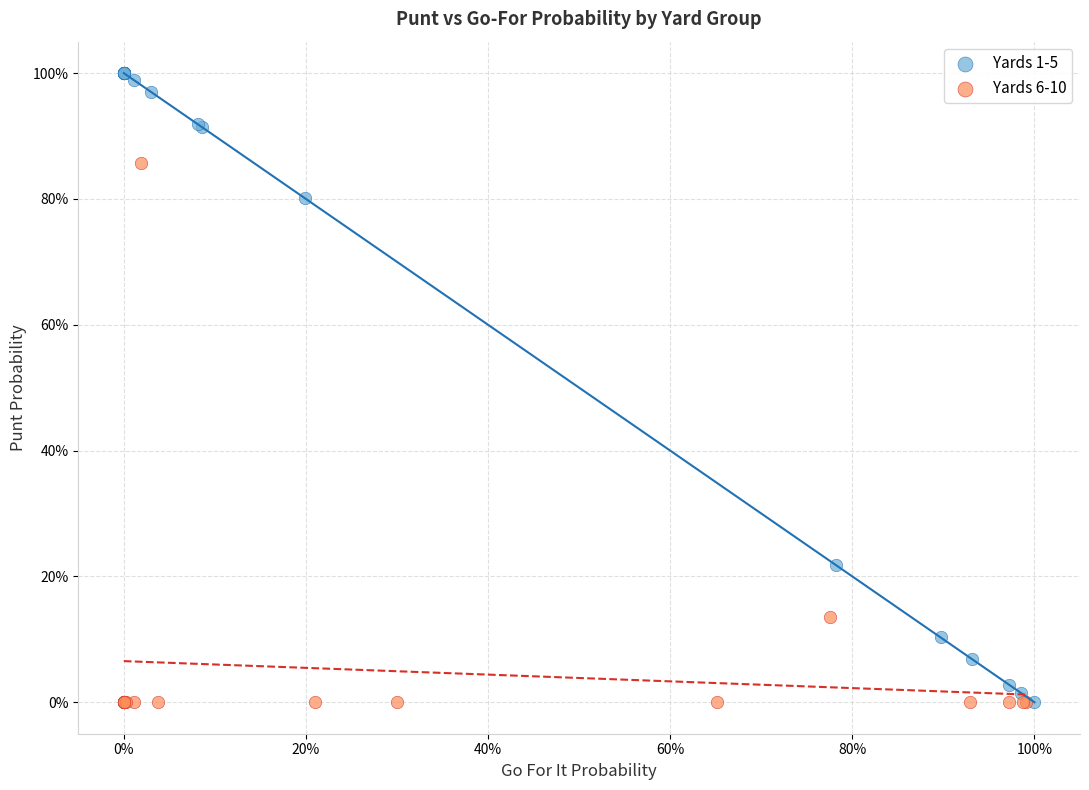

Which series has the widest spread of Y values?

Yards 1-5